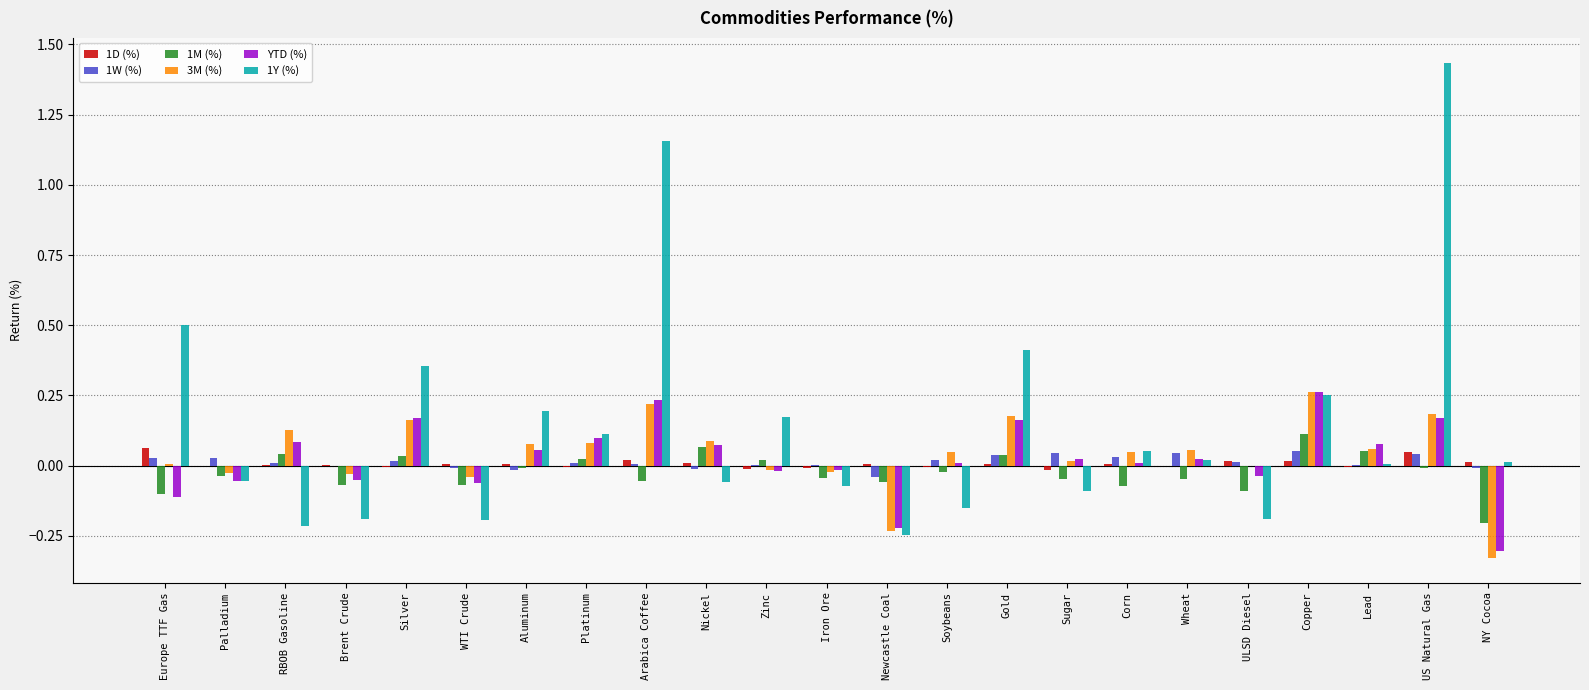

True or false: 1D (%) has a value of -0.0 at Sugar.

True